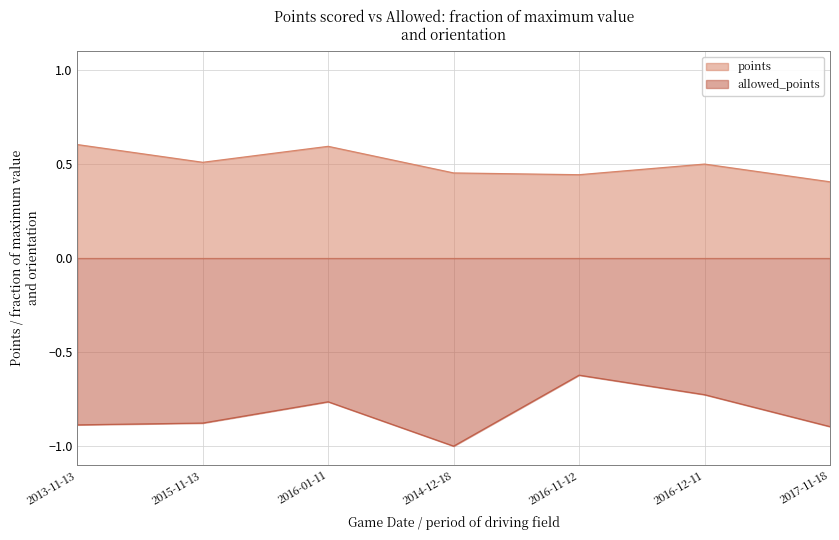

What is the label of the 2nd point from the left?

2015-11-13